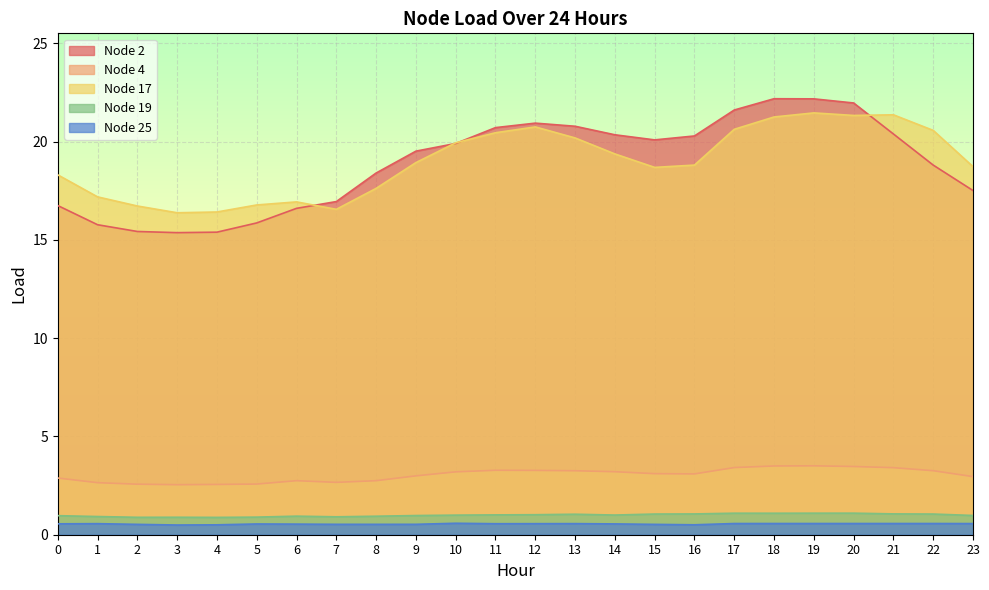

Which series has the largest total across all categories?

Node 17